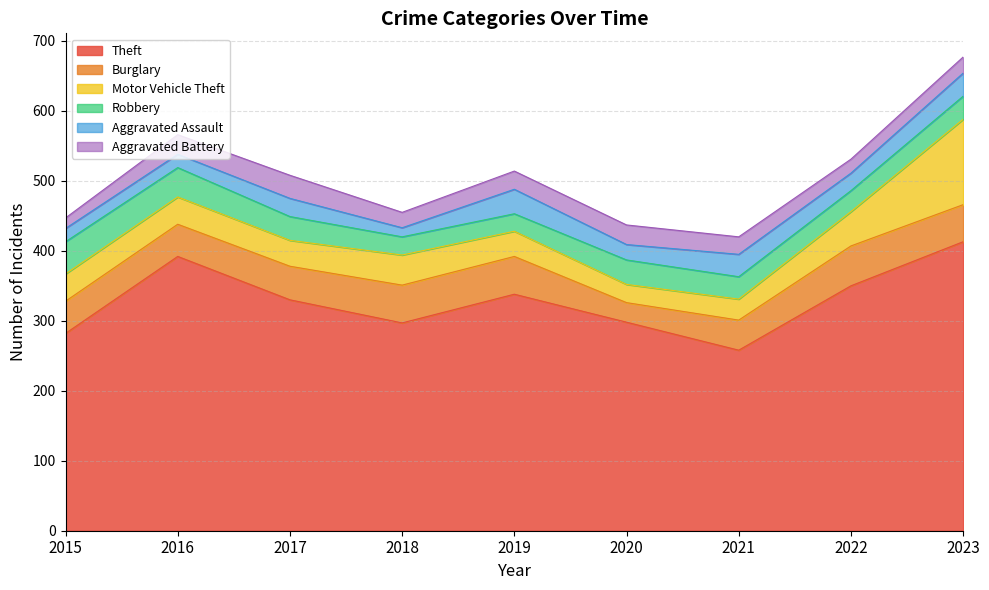

What is the average value of the Robbery series?

34